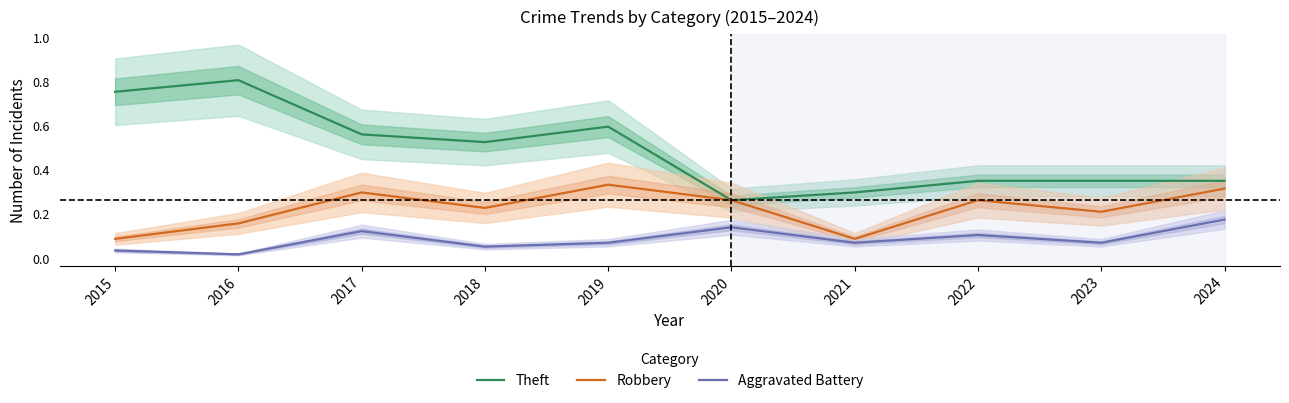

What is the value of the Theft point at the 6th from the left?

0.3